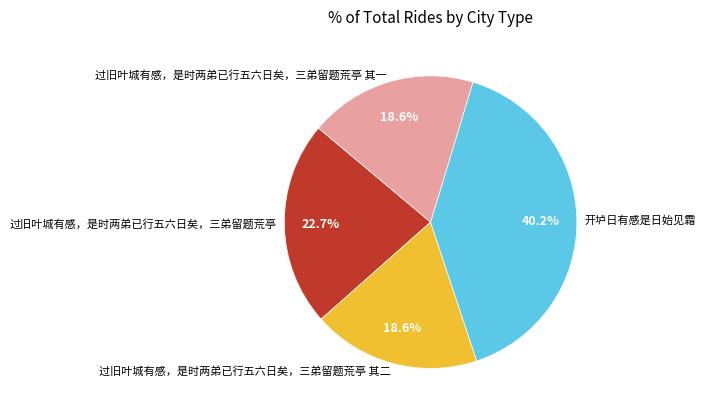

What is the ratio of the value at 过旧叶城有感，是时两弟已行五六日矣，三弟留题荒亭 其一 to the value at 过旧叶城有感，是时两弟已行五六日矣，三弟留题荒亭 其二?

1.0